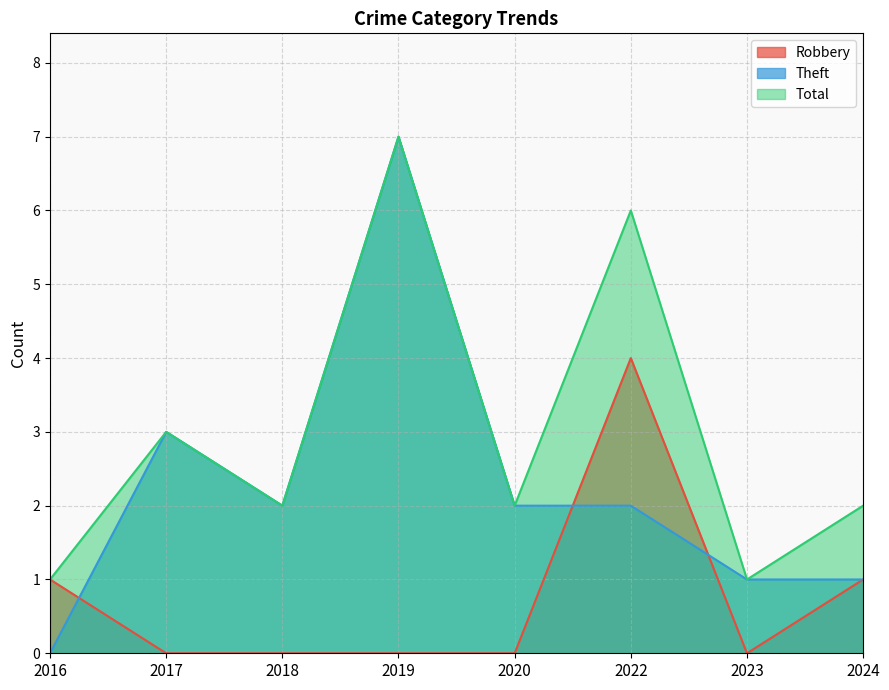

Reading left to right, extract all data points from this chart.

Robbery: 2016=1	2017=0	2018=0	2019=0	2020=0	2022=4	2023=0	2024=1
Theft: 2016=0	2017=3	2018=2	2019=7	2020=2	2022=2	2023=1	2024=1
Total: 2016=1	2017=3	2018=2	2019=7	2020=2	2022=6	2023=1	2024=2